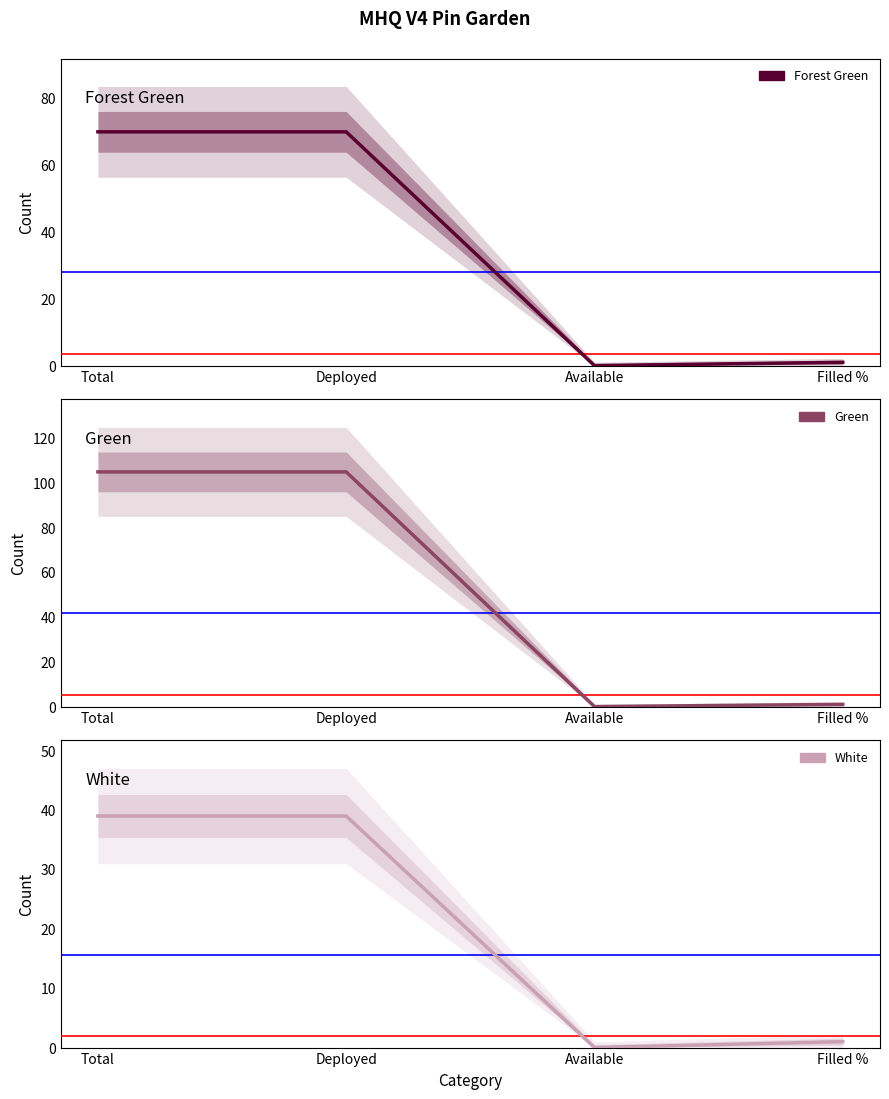

Which category has the highest value across all series?

Total